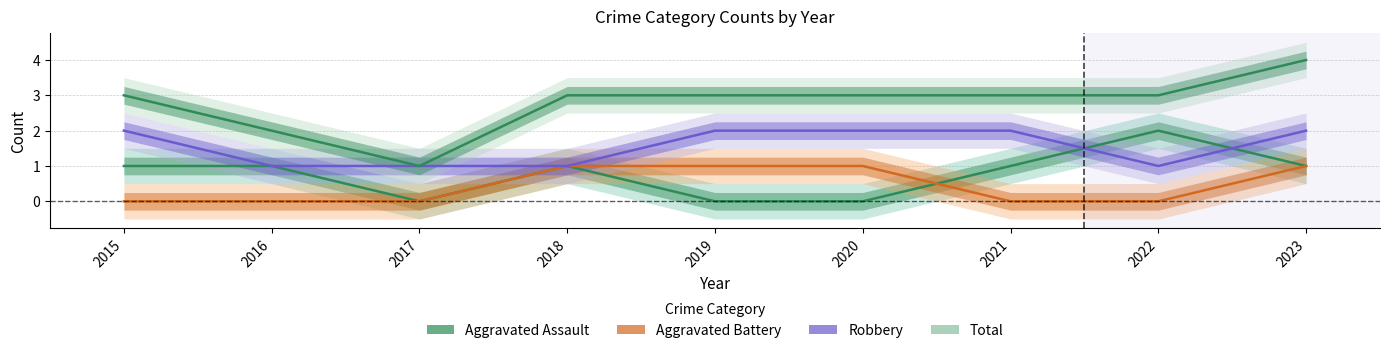

True or false: Total and Aggravated Battery intersect in this chart.

False